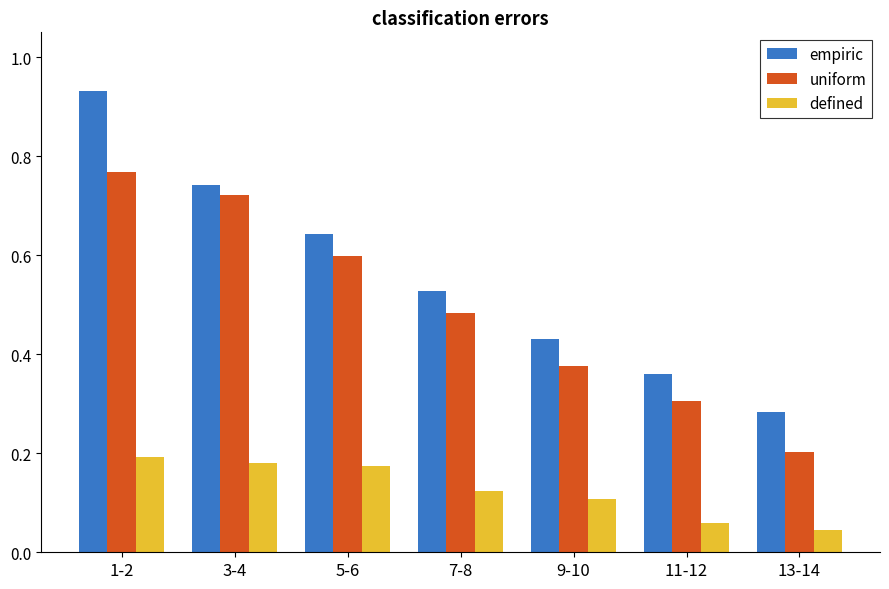

At which label does uniform reach its minimum?

13-14